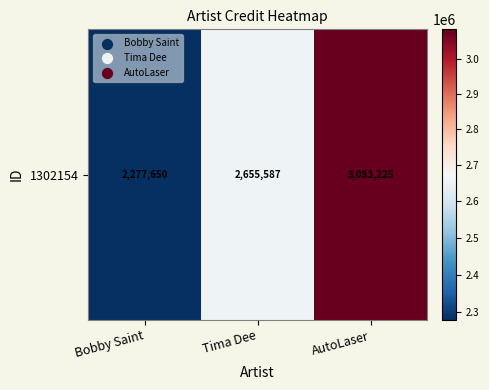

Rank the categories by value from highest to lowest.

AutoLaser, Tima Dee, Bobby Saint